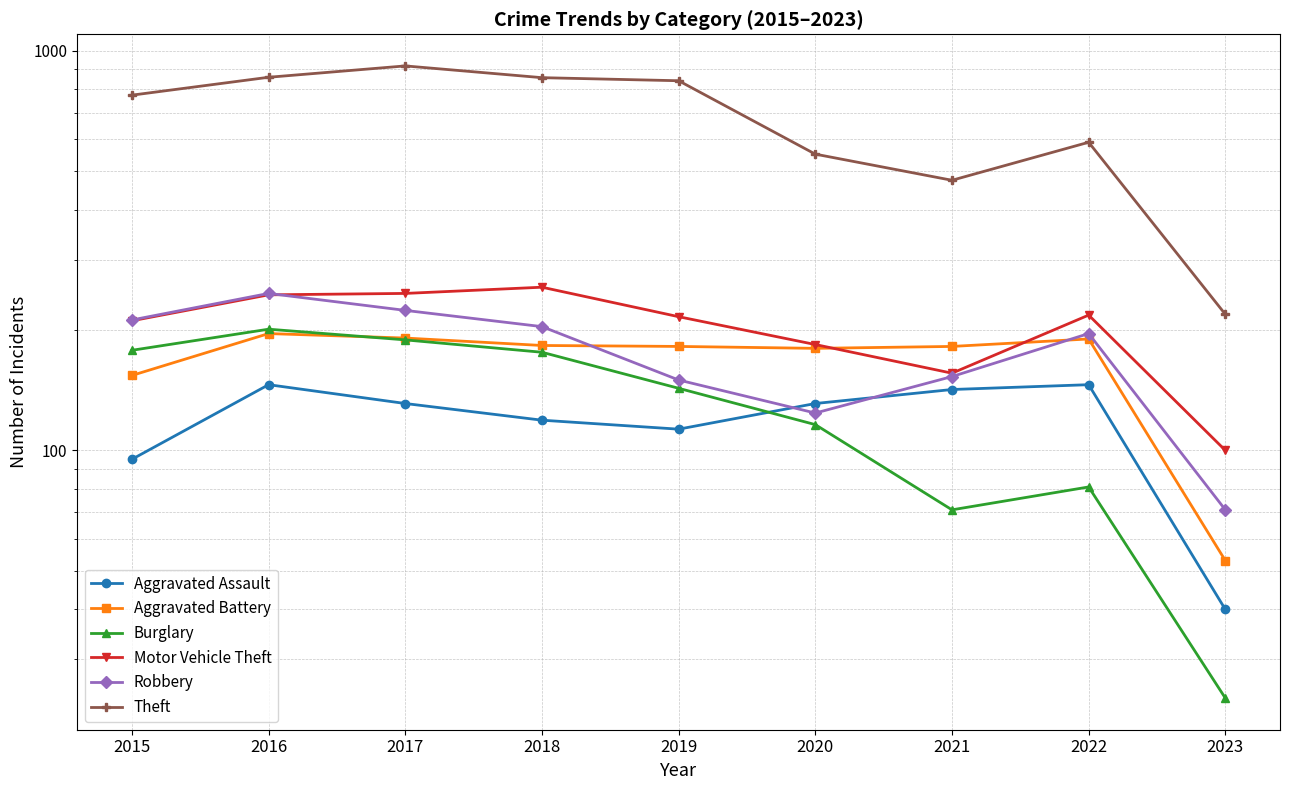

What is the spread (max minus min) of values at 2023?

195